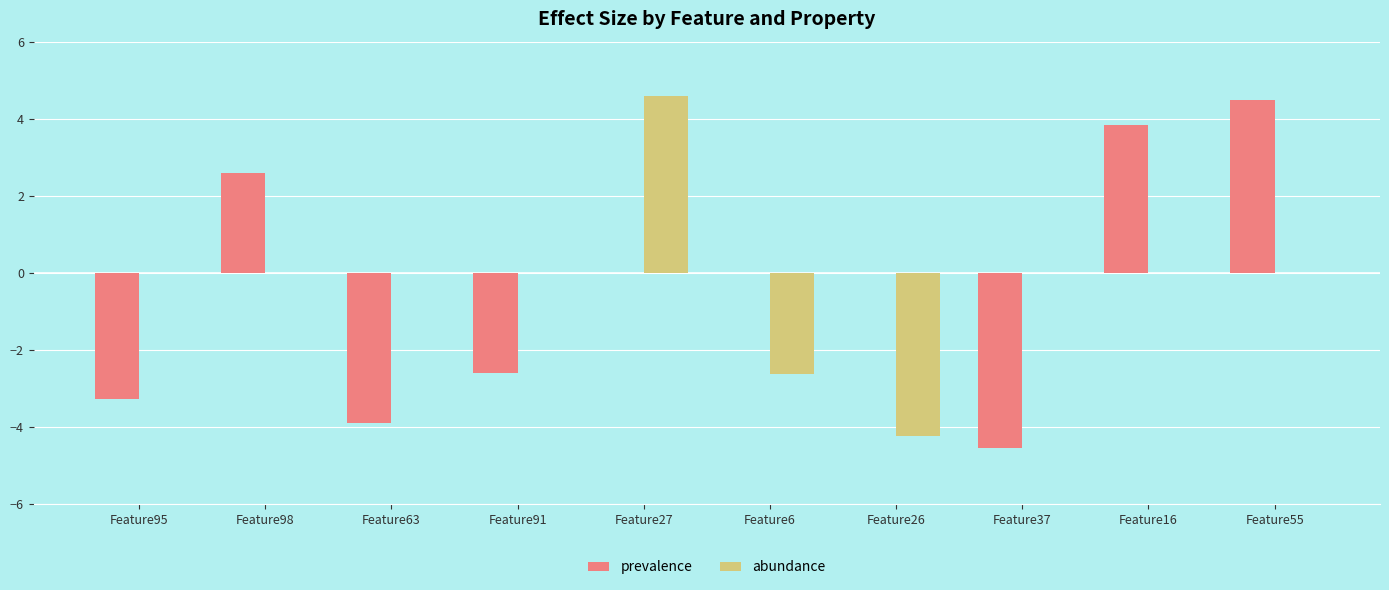

How many groups of bars are there?

10